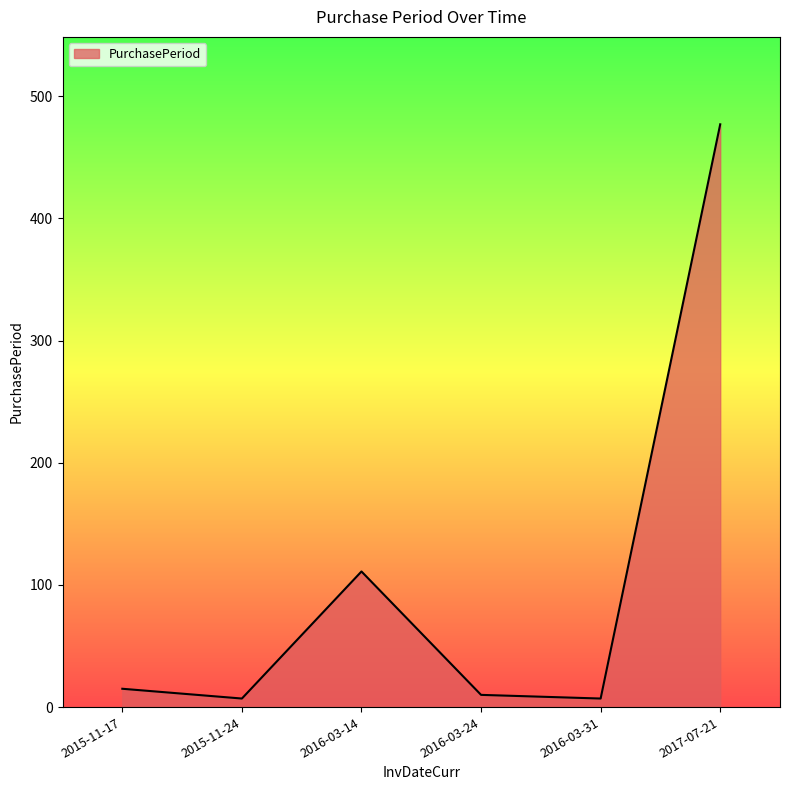

What is the approximate value at 2015-11-24, to the nearest 10?

10